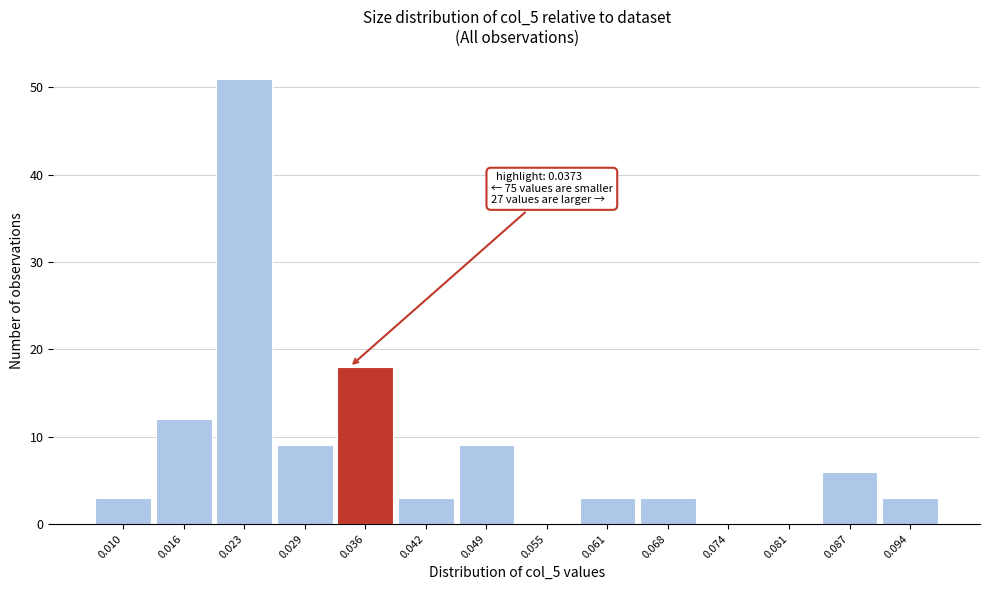

Reading right to left, transcribe all the data shown in this chart.

0.094=3	0.087=6	0.081=0	0.074=0	0.068=3	0.061=3	0.055=0	0.049=9	0.042=3	0.036=18	0.029=9	0.023=51	0.016=12	0.010=3